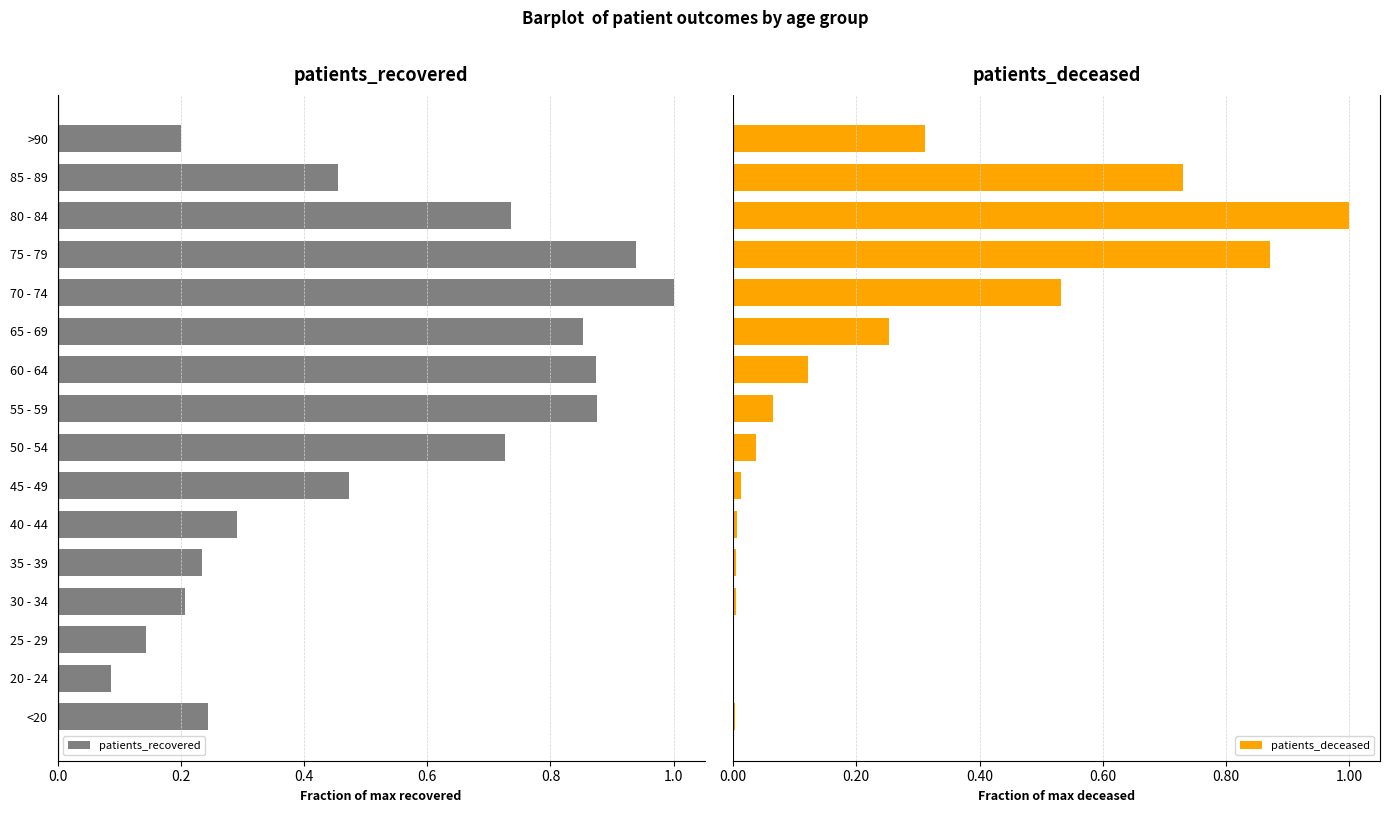

What is the difference between the maximum and minimum values in the patients_recovered series?

0.9